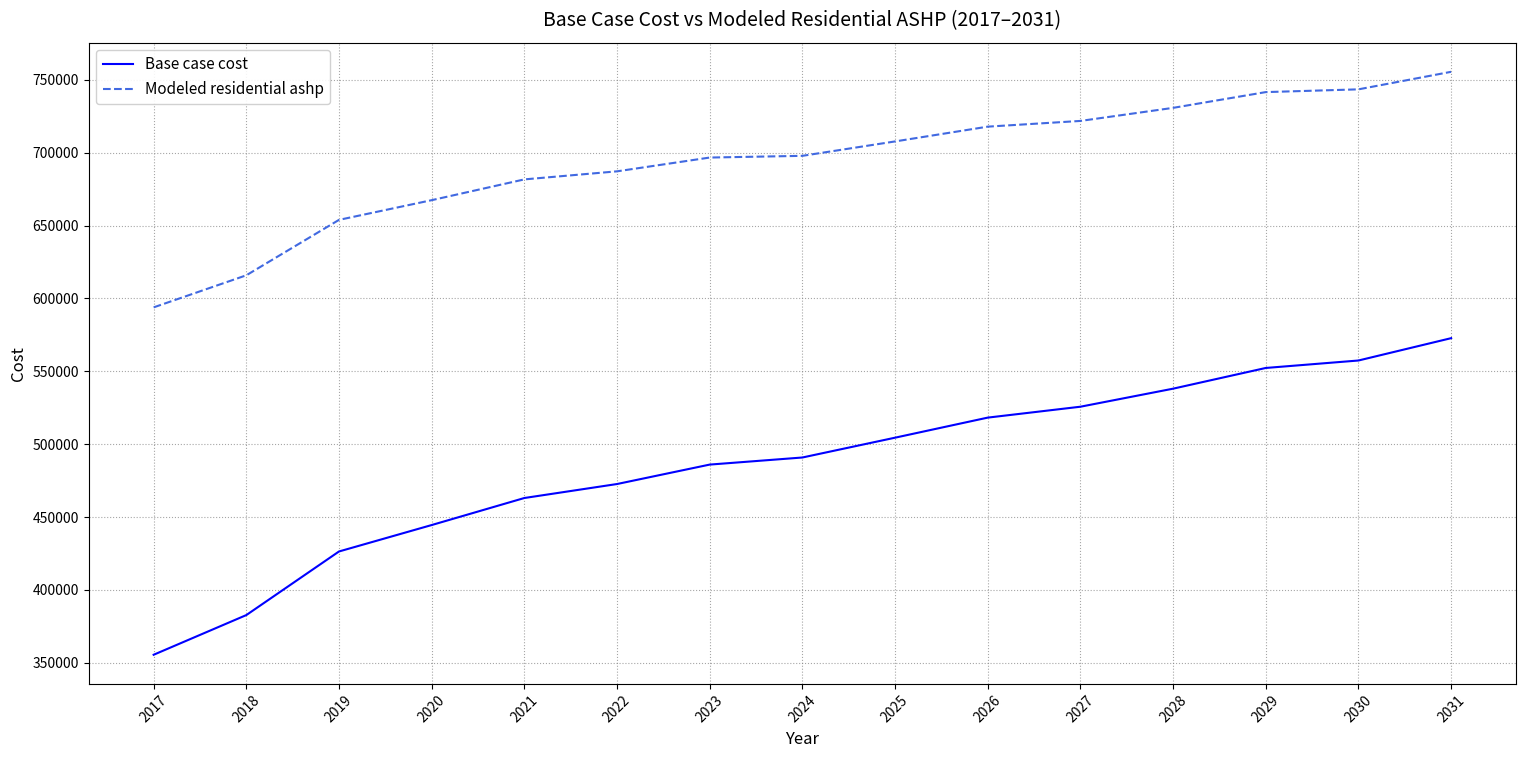

At 2027, list the series in order from smallest to largest.

Base case cost, Modeled residential ashp